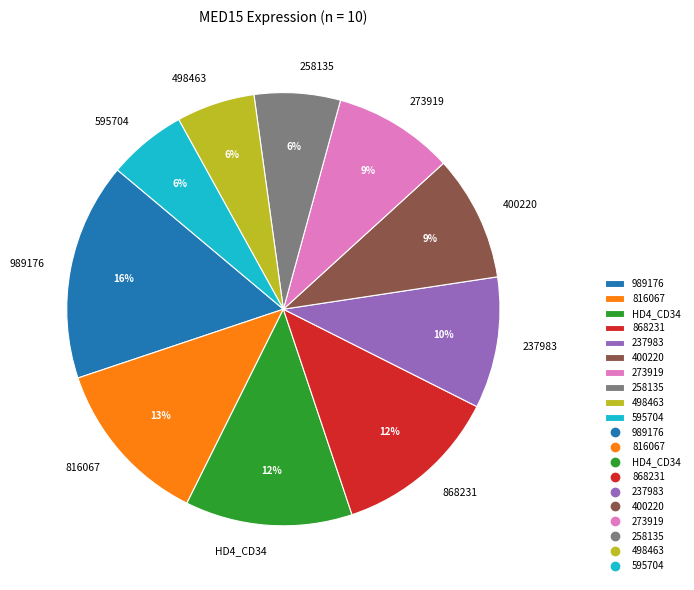

Which category has the biggest portion of the pie?

989176